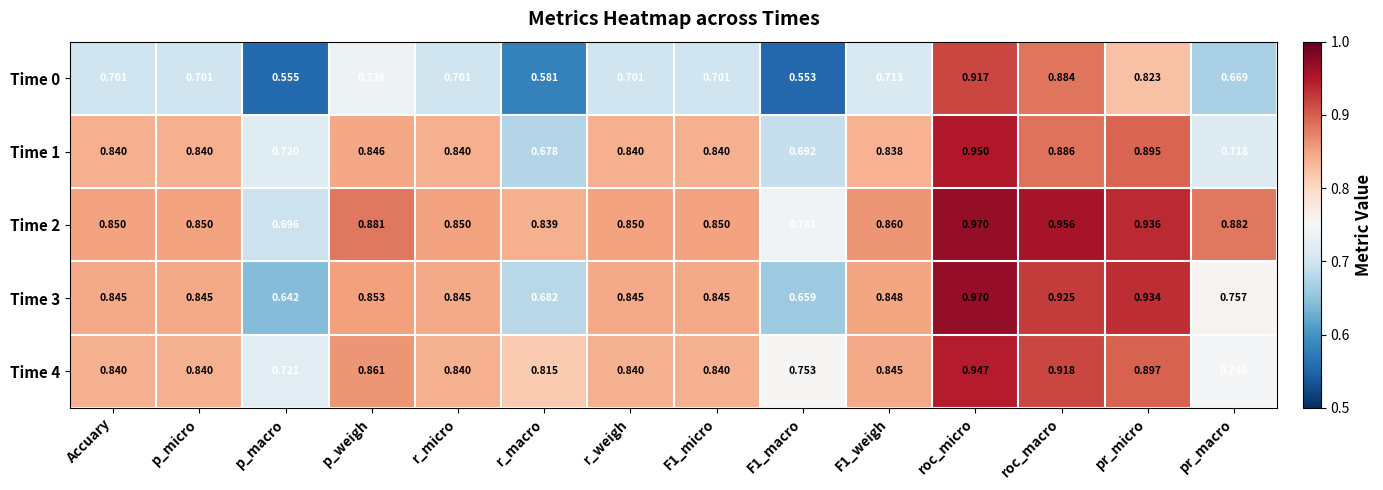

At which category is the sum across all series the highest?

roc_micro